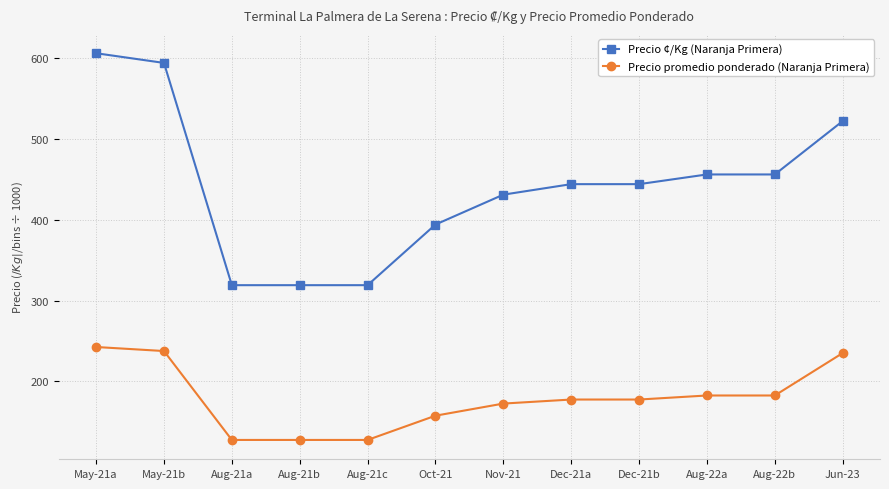

At which label does Precio ¢/Kg (Naranja Primera) first exceed 444?

May-21a